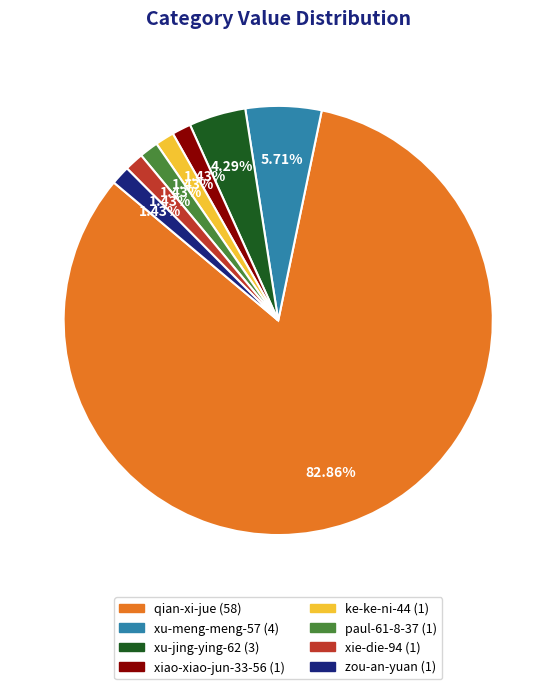

Combined, what portion of the pie is xiao-xiao-jun-33-56 and zou-an-yuan?

2.9%